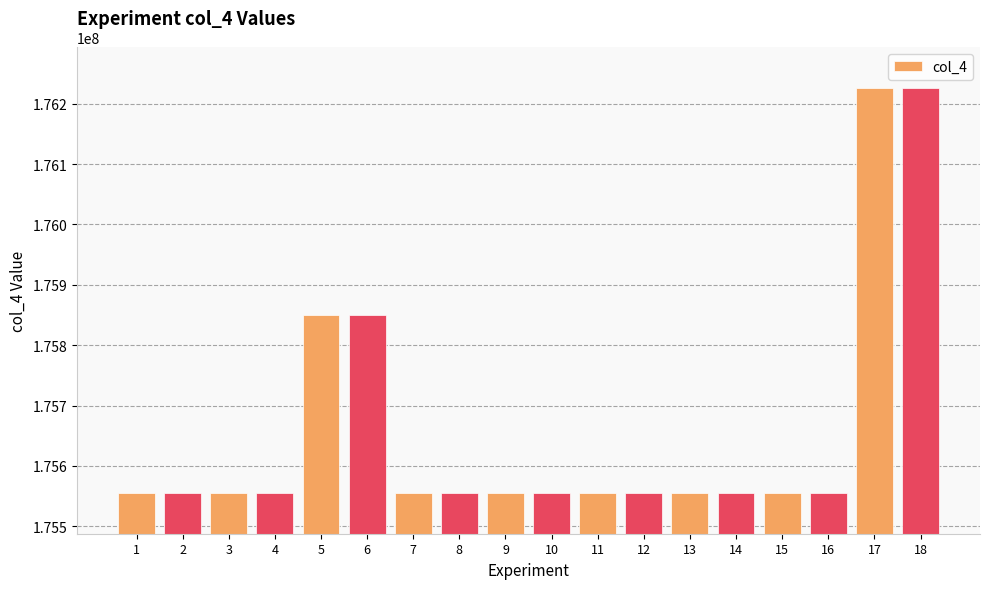

The value at 14 is 233172491. True or false?

False